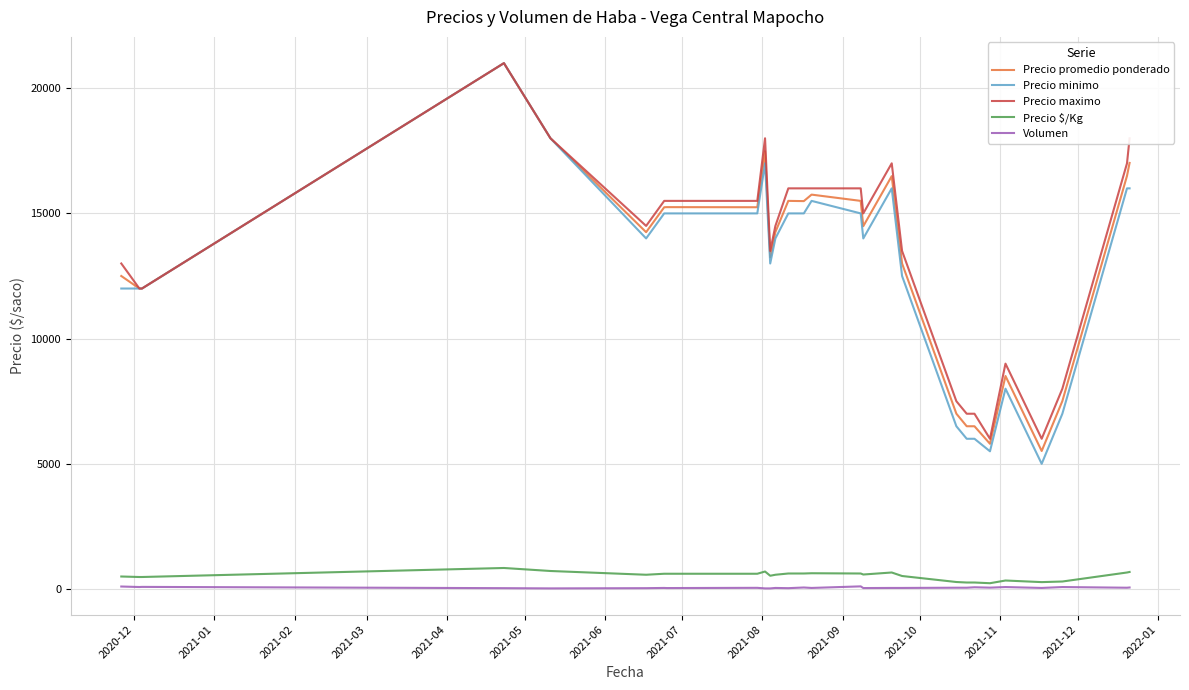

Which series has the largest range (max minus min)?

Precio minimo